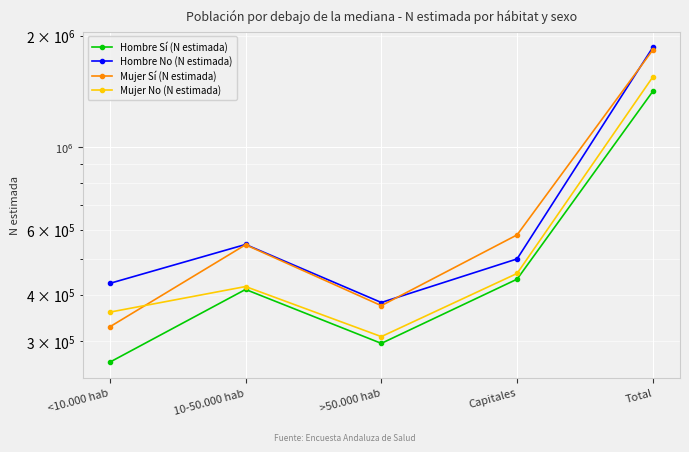

Is this an area chart (filled region under the line)?

No